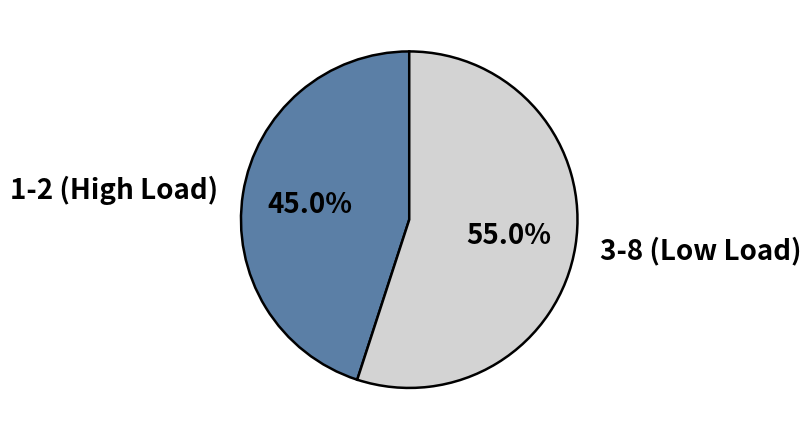

Is 1-2 (High Load) the majority of the pie?

No